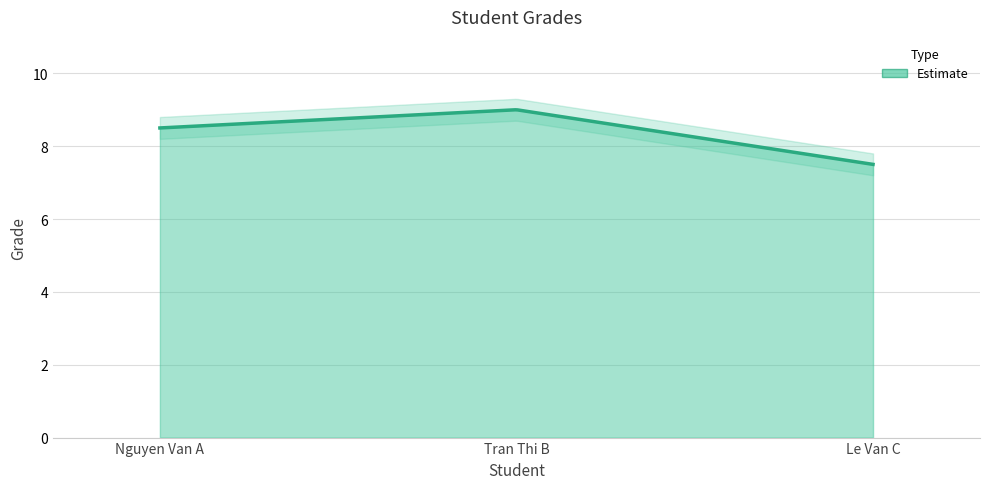

Rank the categories by value from lowest to highest.

Le Van C, Nguyen Van A, Tran Thi B